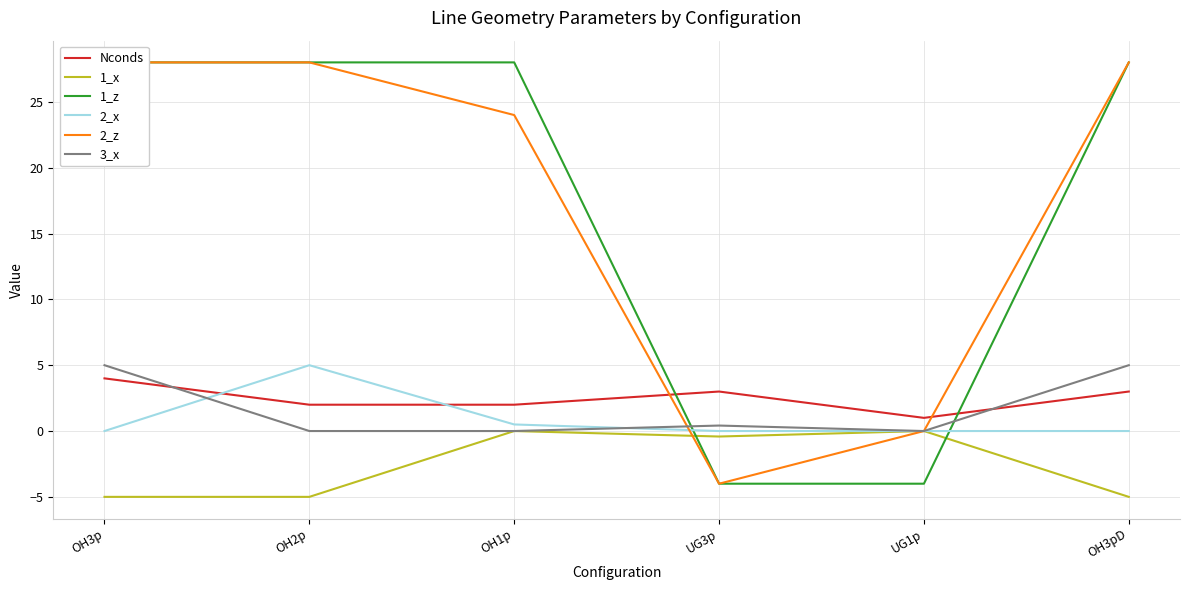

What value does the 3_x series have at OH3p?

5.0